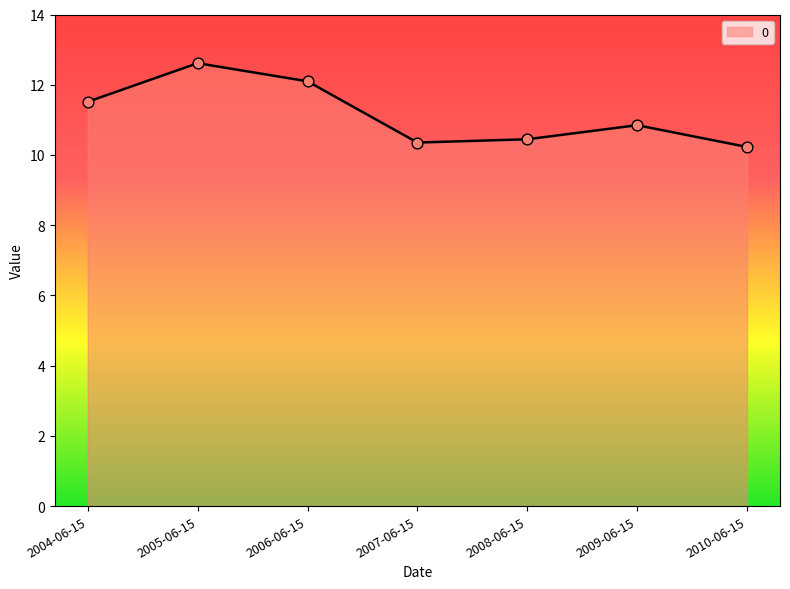

Between 2008-06-15 and 2010-06-15, which is larger?

2008-06-15